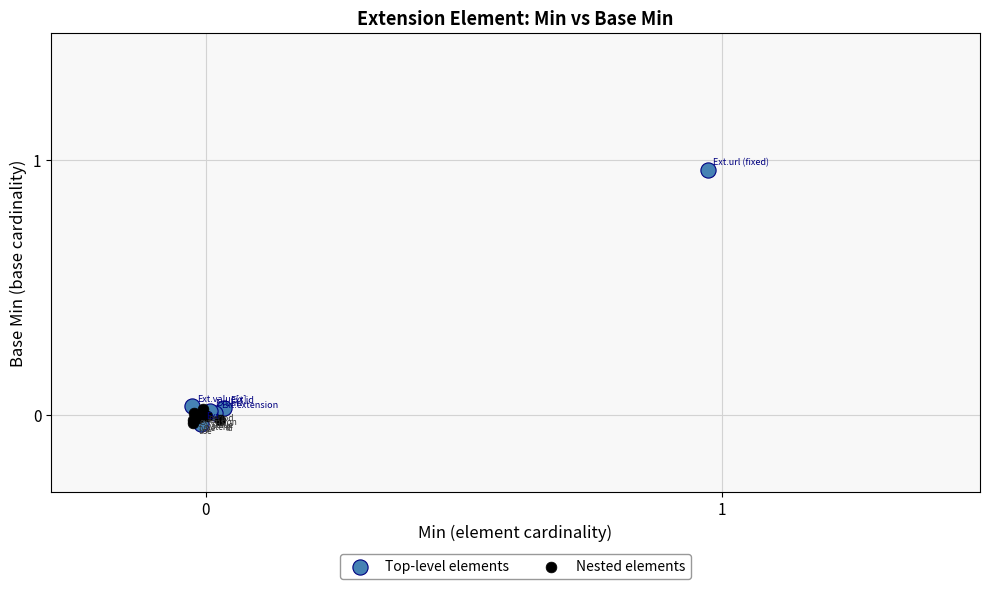

Which series has the largest Y range (max minus min)?

Top-level elements